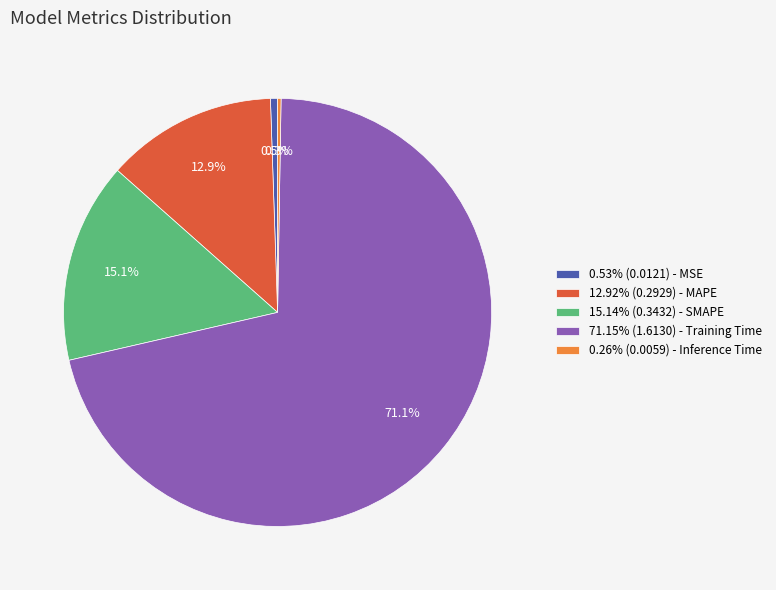

What portion of the pie excludes 15.14% (0.3432) - SMAPE?

84.9%